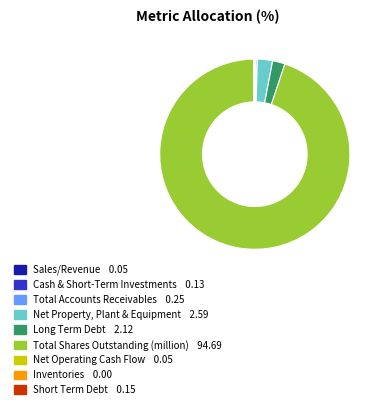

Is there a majority slice in this chart?

Yes